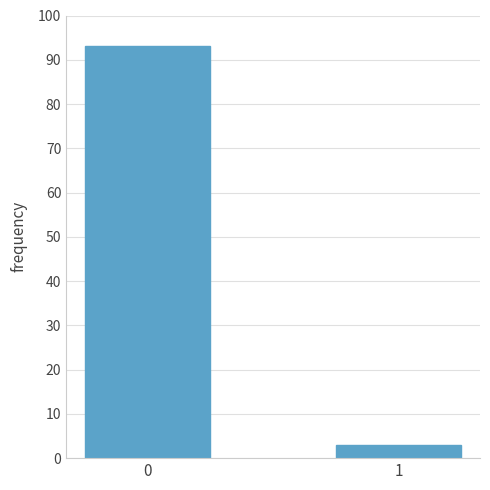

What is the change in value from 0 to 1?

-90